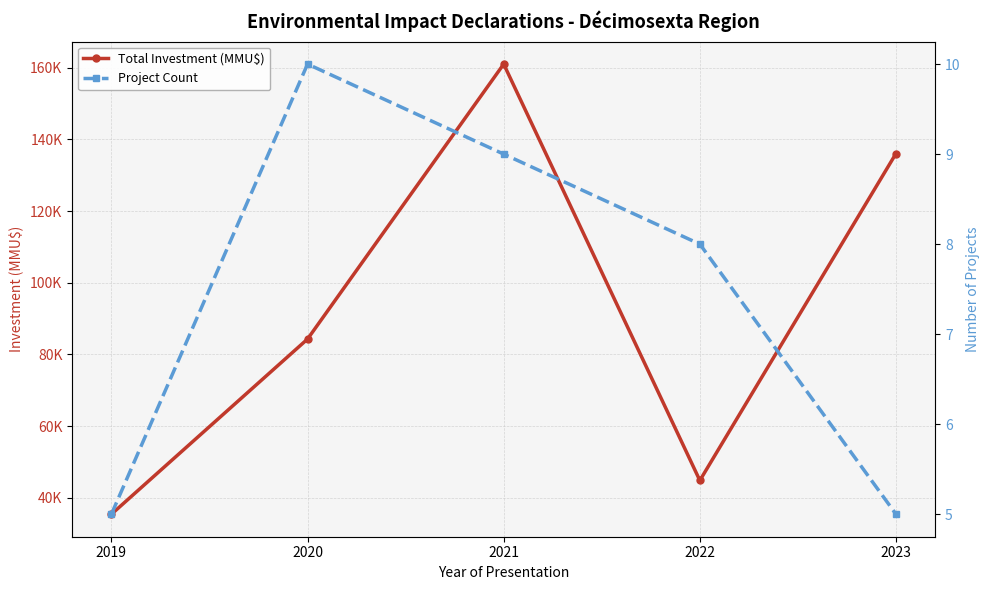

Is this an area chart (filled region under the line)?

No